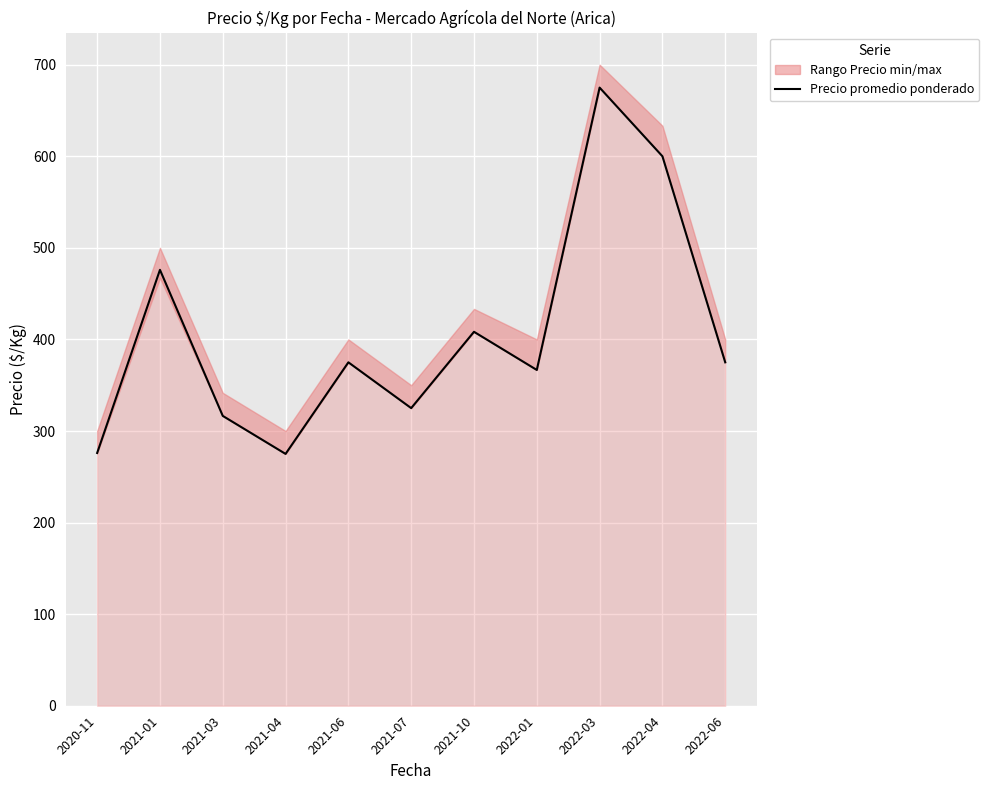

Where is the data nearest to the value 475?

2021-01